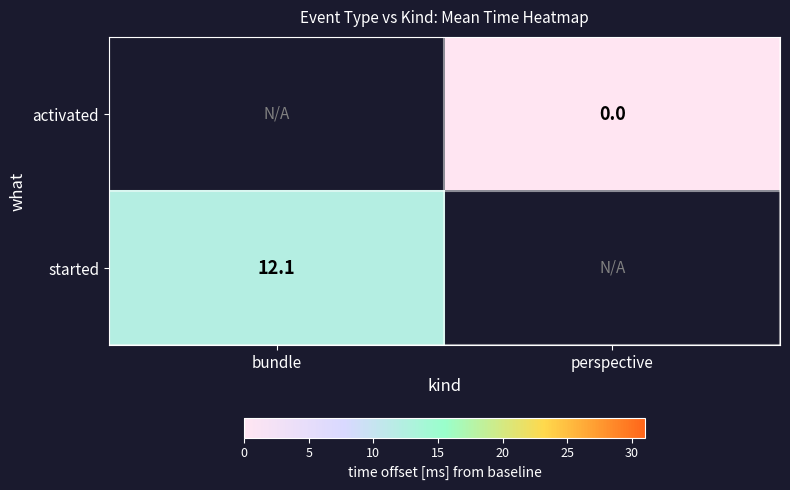

The value of started at bundle is 12.1. True or false?

True